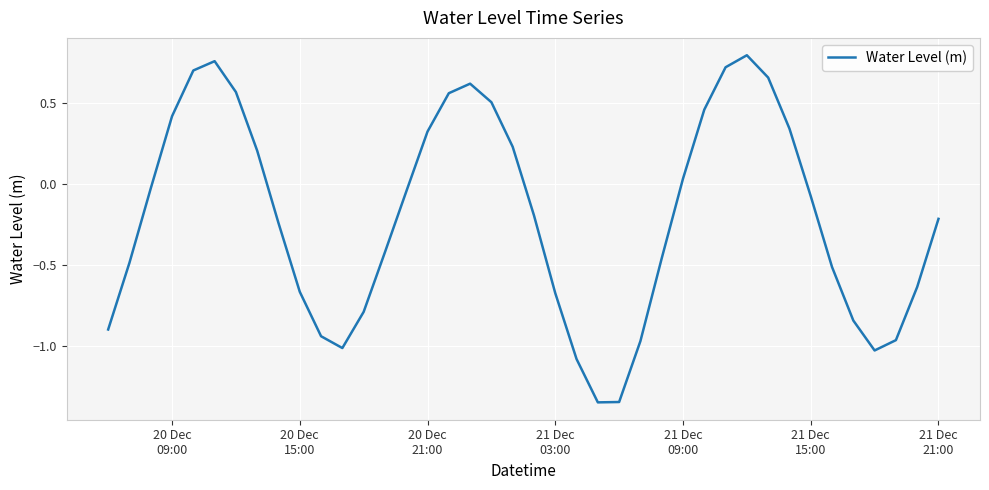

What is the difference between the maximum and minimum values?

2.1